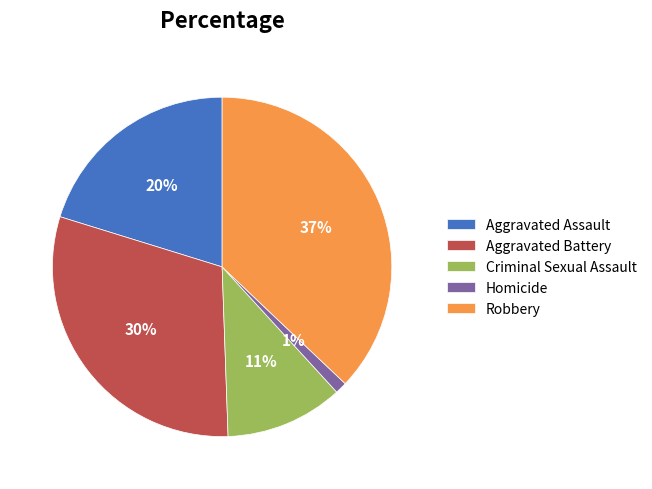

To the nearest percent, what is the difference between the largest and smallest slice percentages?

36%